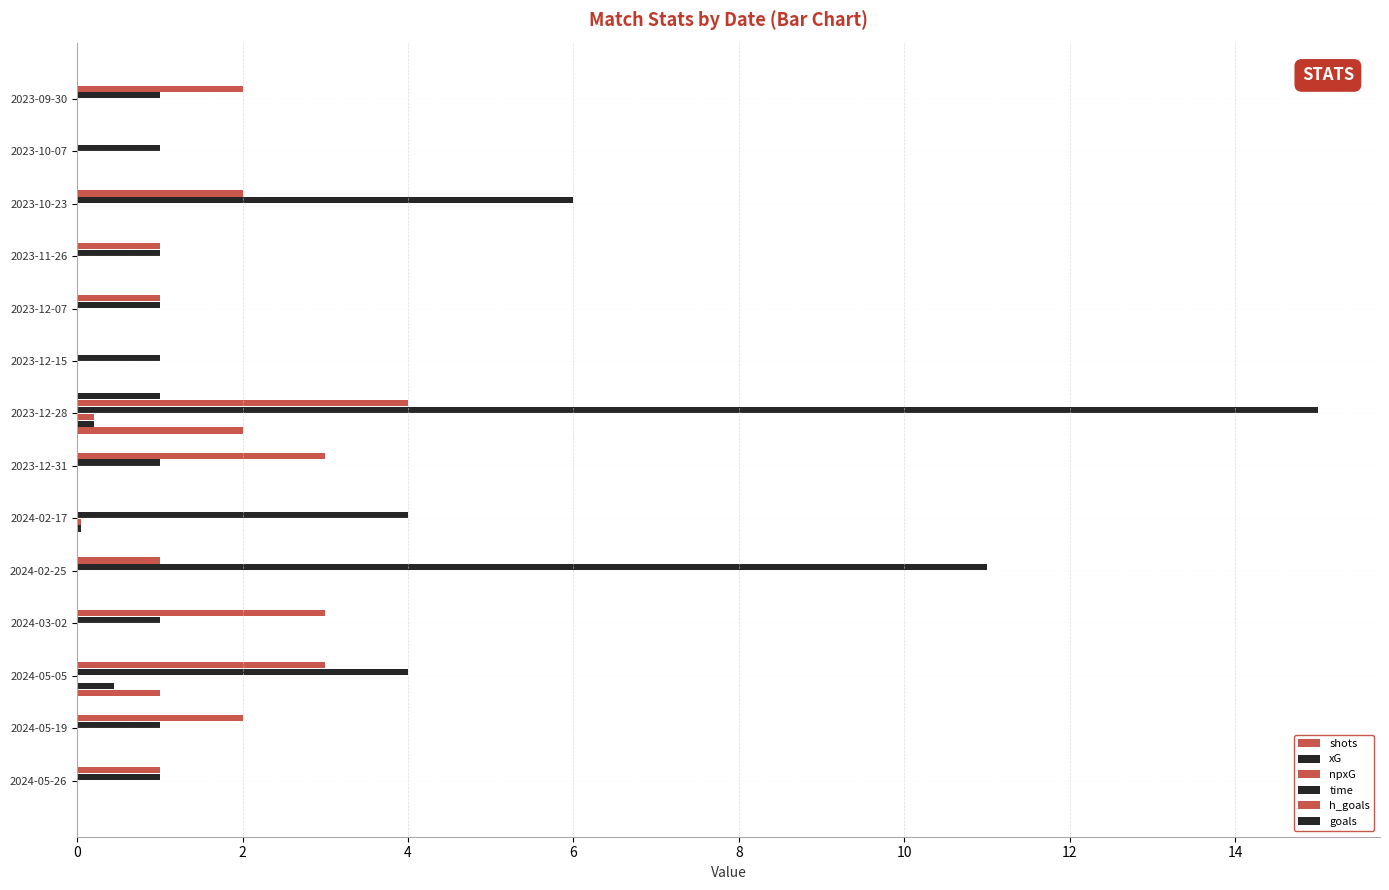

How many distinct data groups are displayed?

6